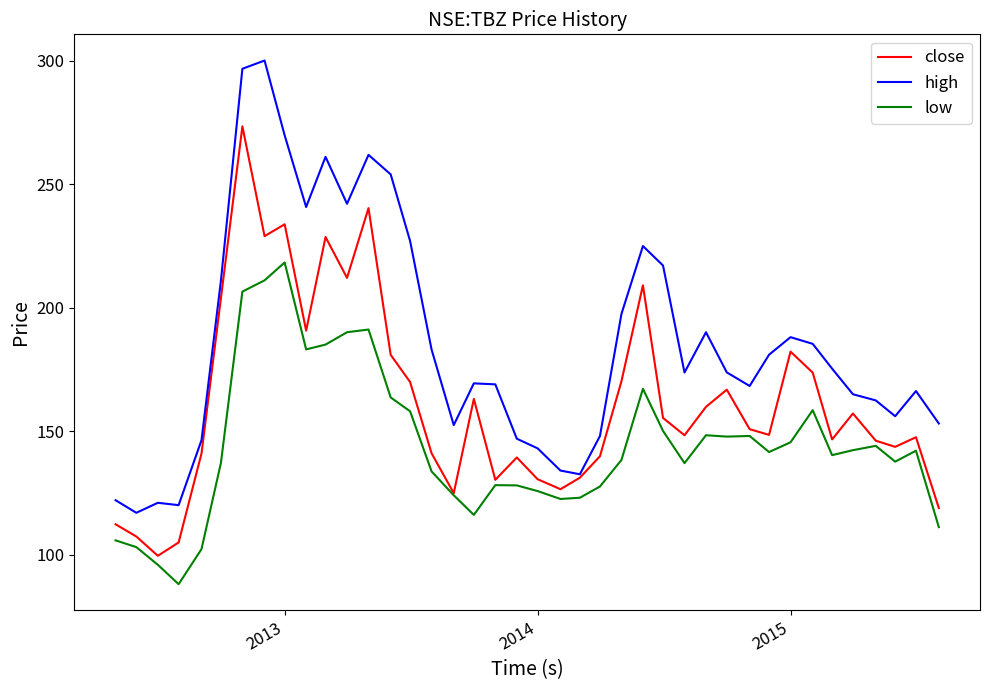

What is the sum of all high values?

7444.6